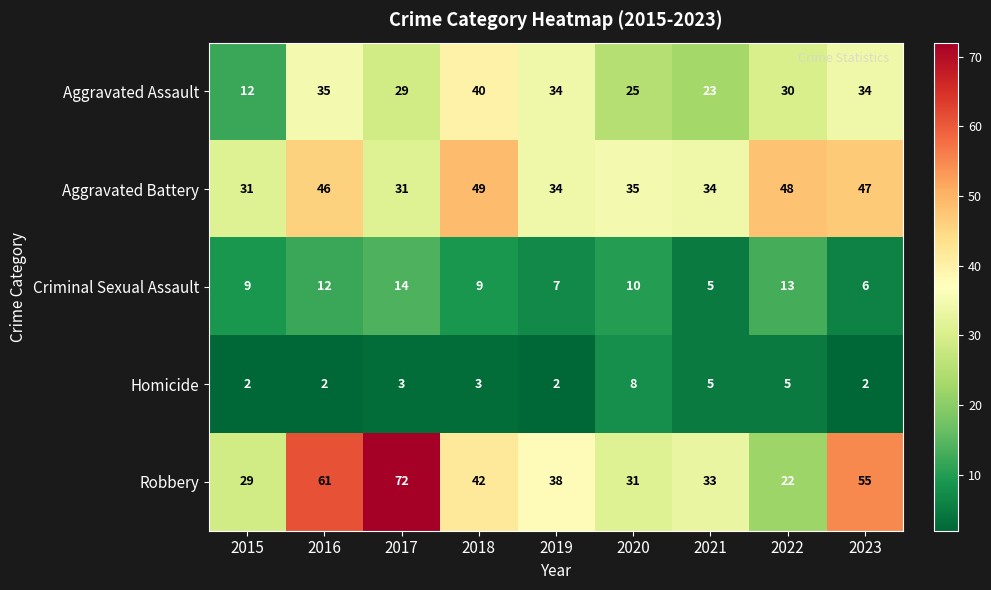

The Aggravated Assault series shows 30 at 2022. True or false?

True